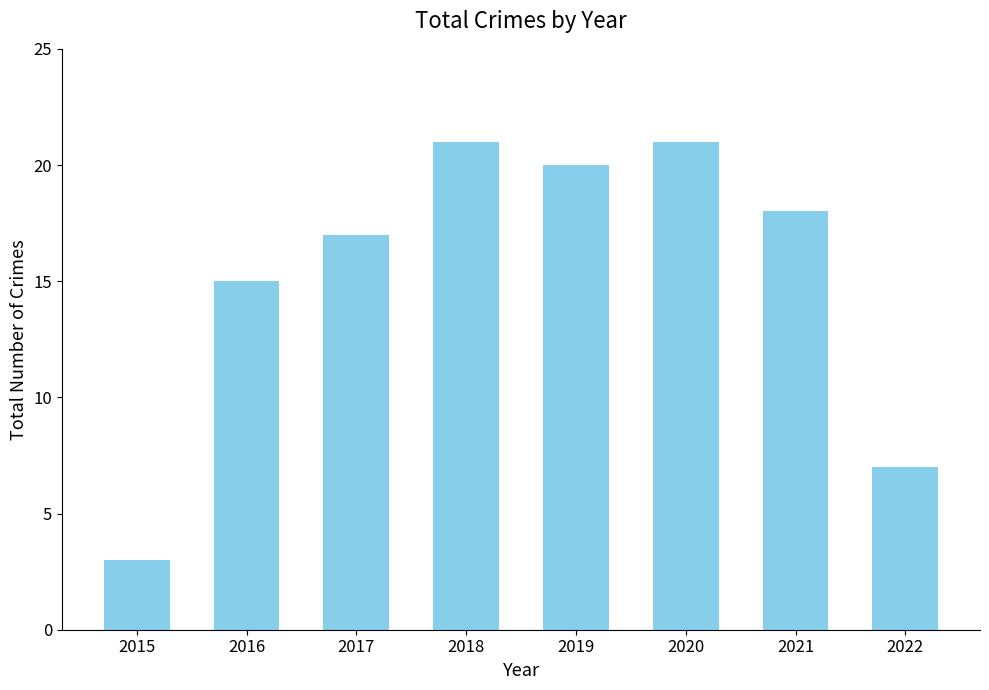

What is the difference between the second highest and minimum values?

18